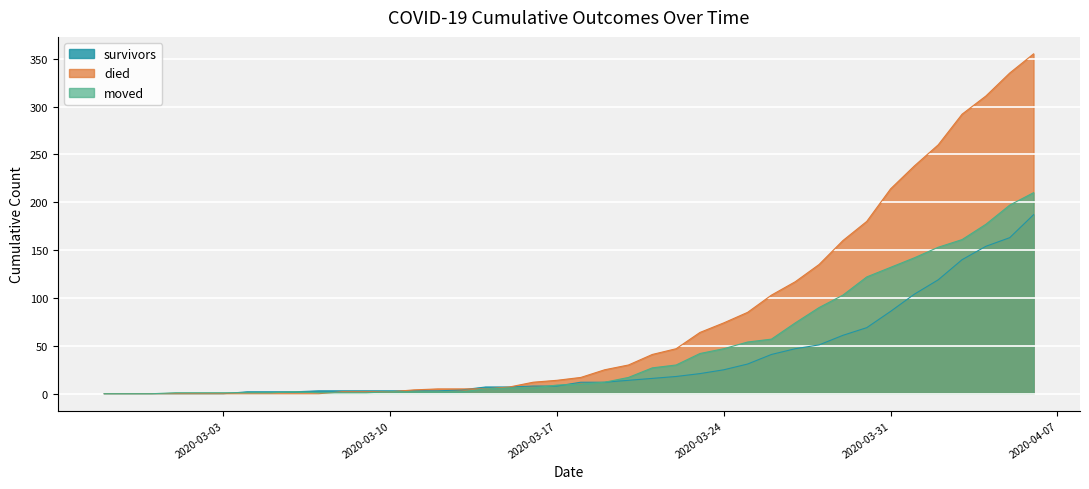

What is the maximum value for survivors?

187